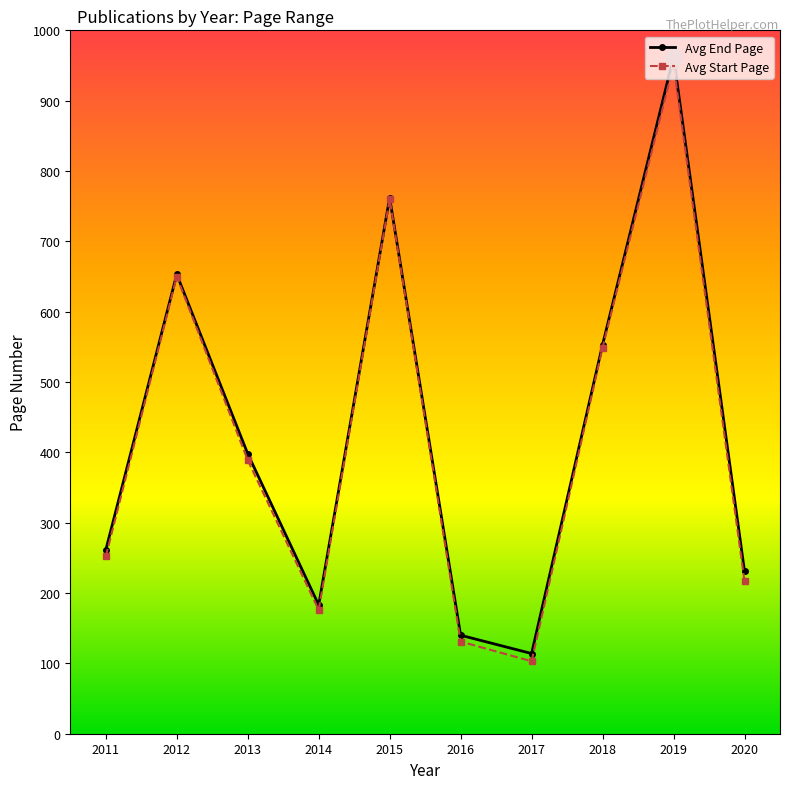

What is the total value across all series at 2020?

448